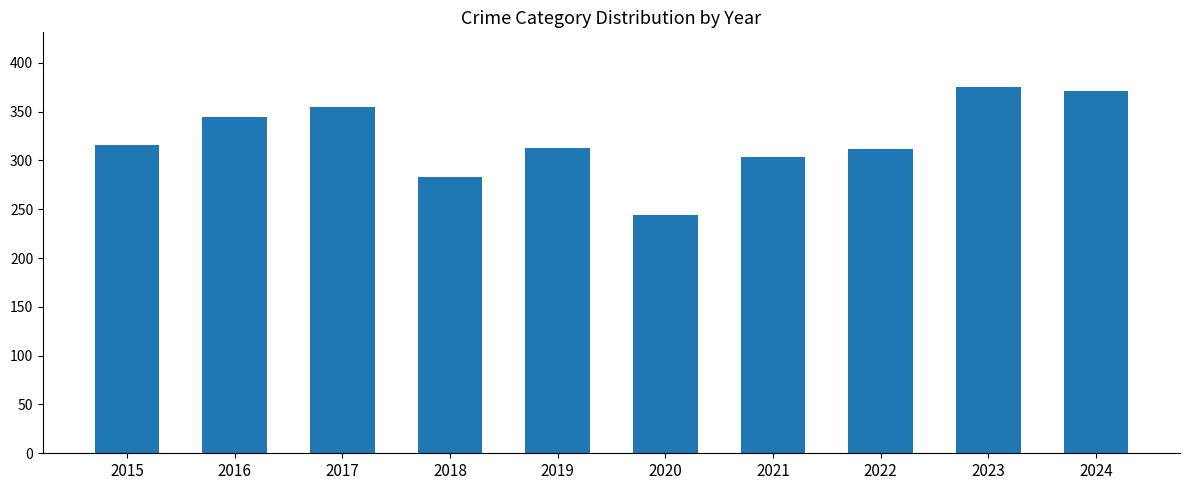

At which category does the chart reach its minimum across all series?

2020